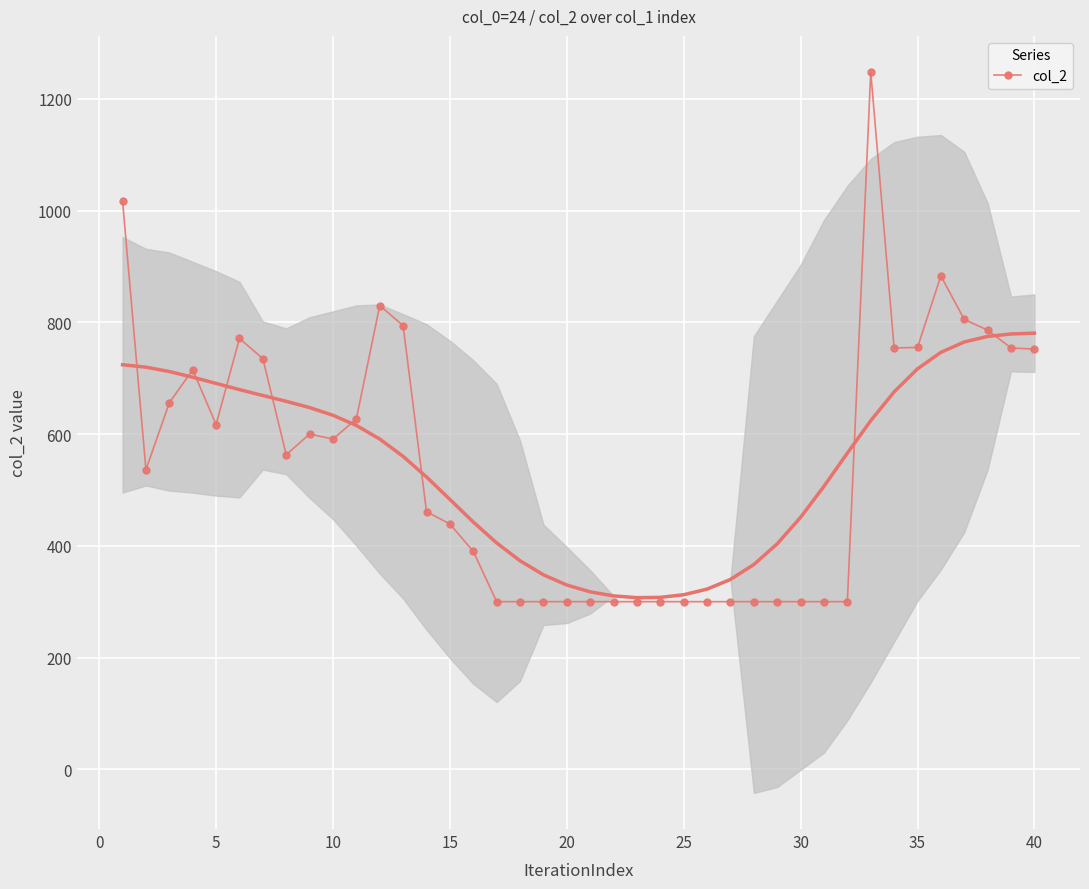

How many lines are shown in the chart?

1